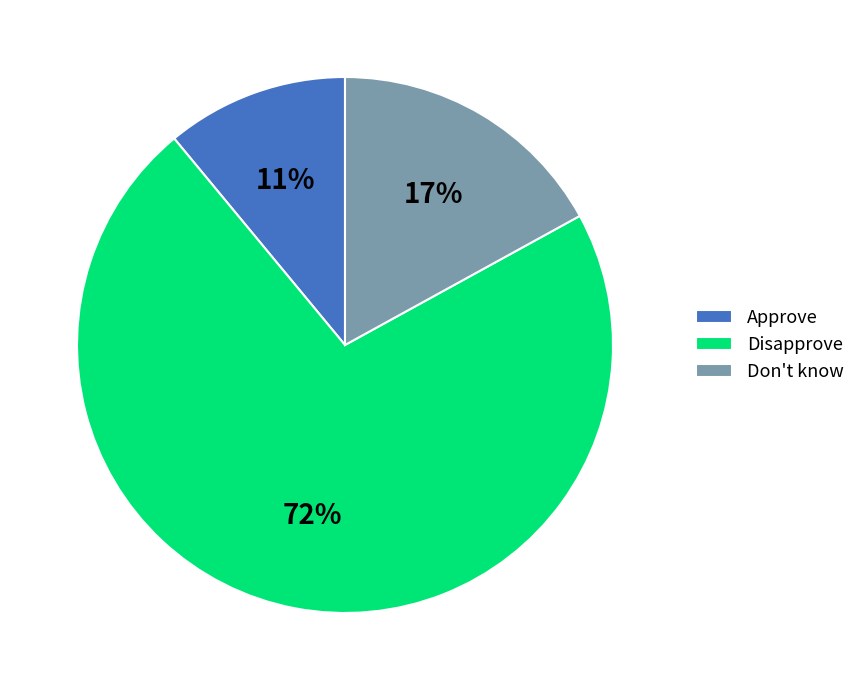

Which category accounts for the majority?

Disapprove